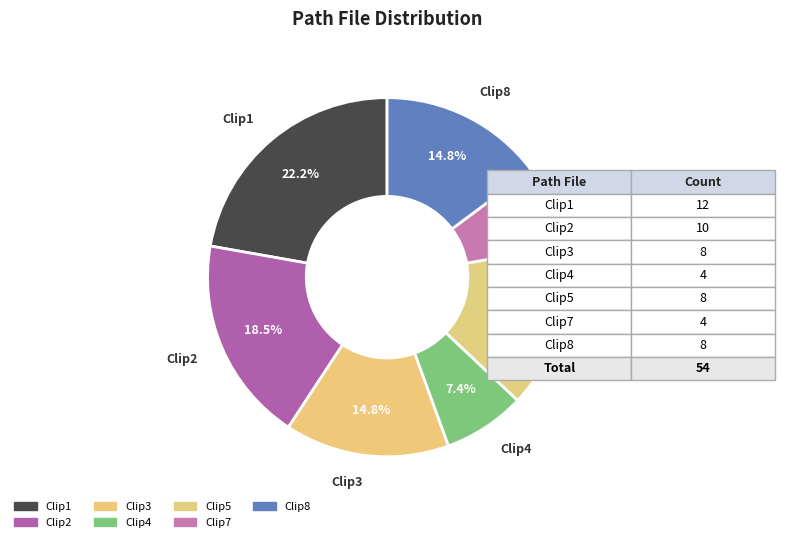

What is the change in value from Clip1 to Clip8?

-4